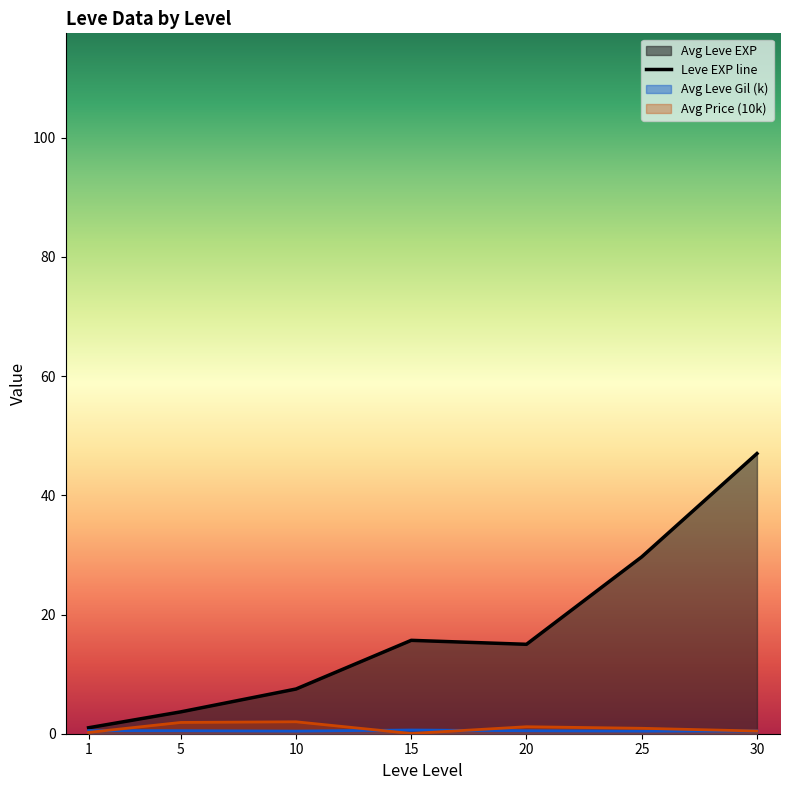

How many interior local valleys (lower than both neighbors) does the data have?

1